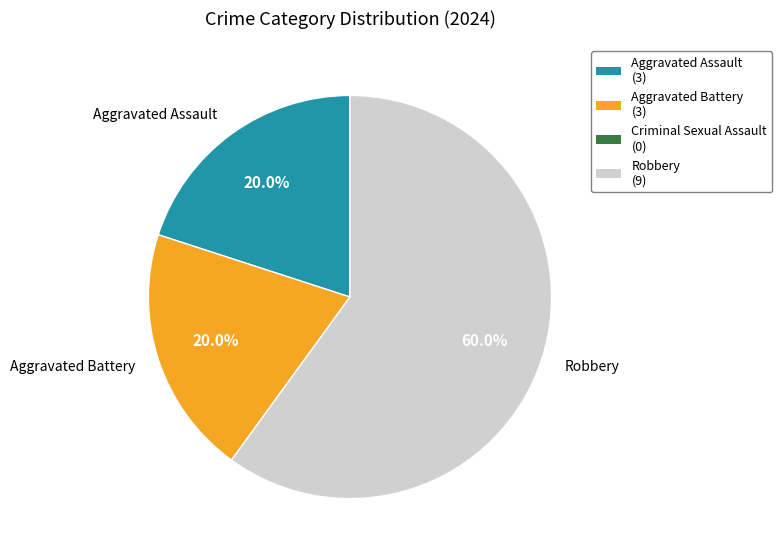

Is the sum of Robbery and Aggravated Battery greater than half?

Yes